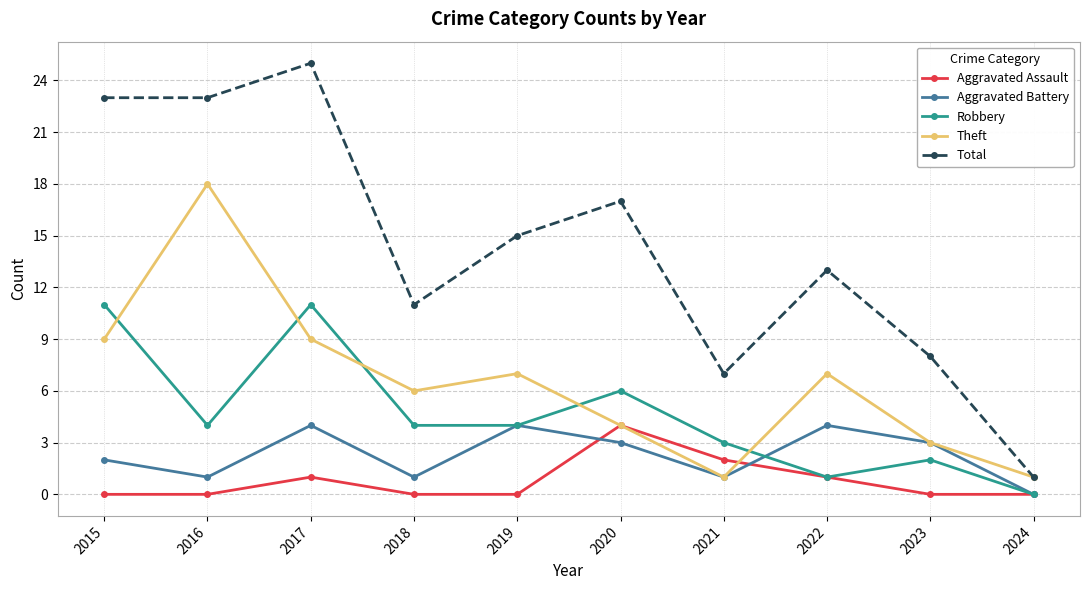

The value of Total at 2021 is 3. True or false?

False